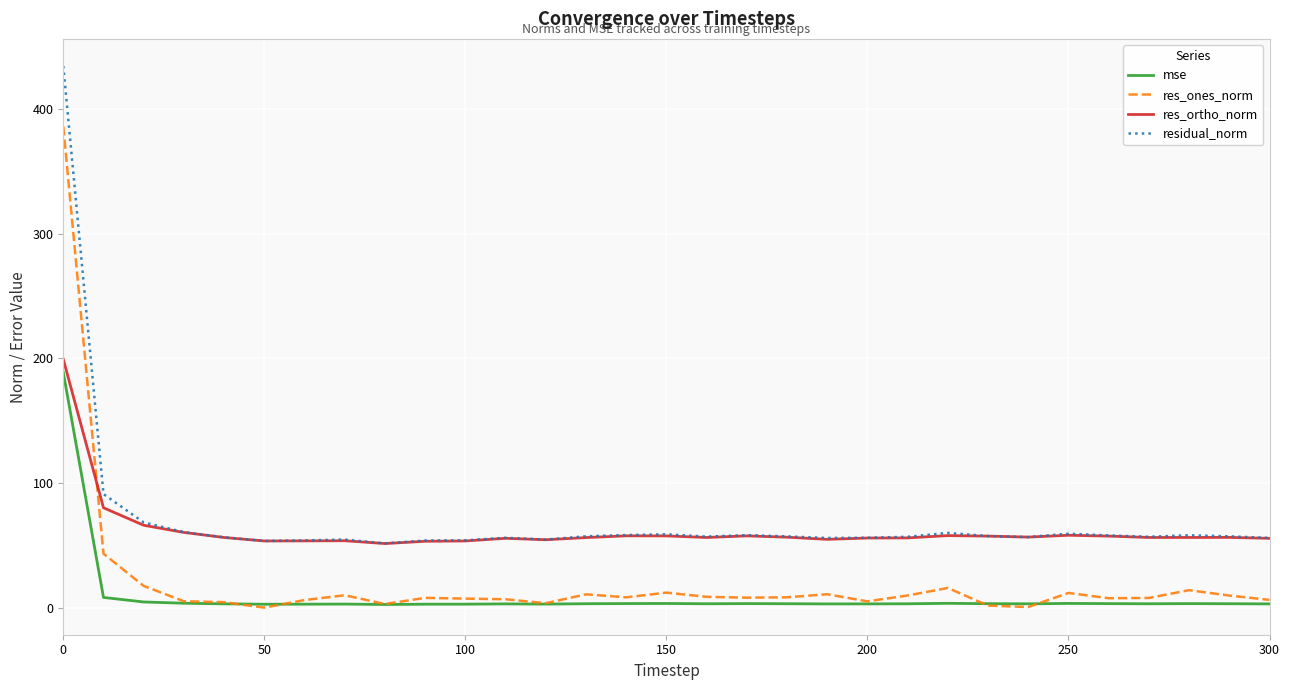

Which series has the widest spread of values?

res_ones_norm